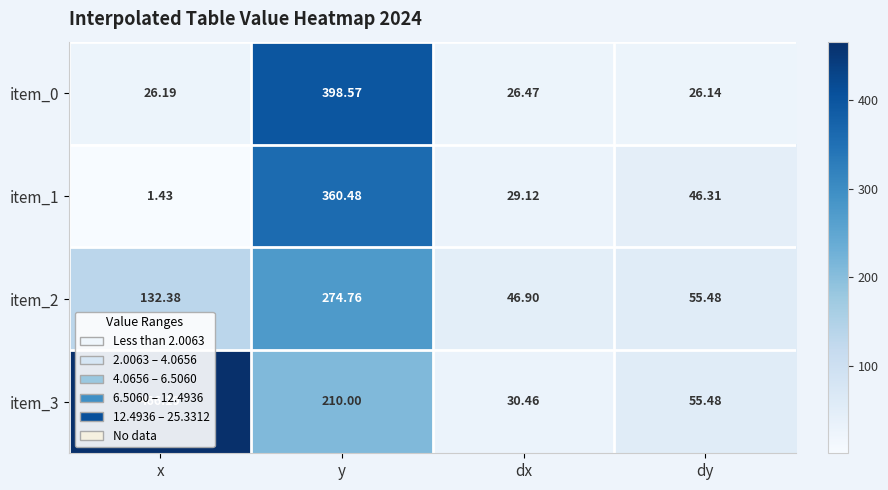

At how many categories does at least one series exceed 41?

4